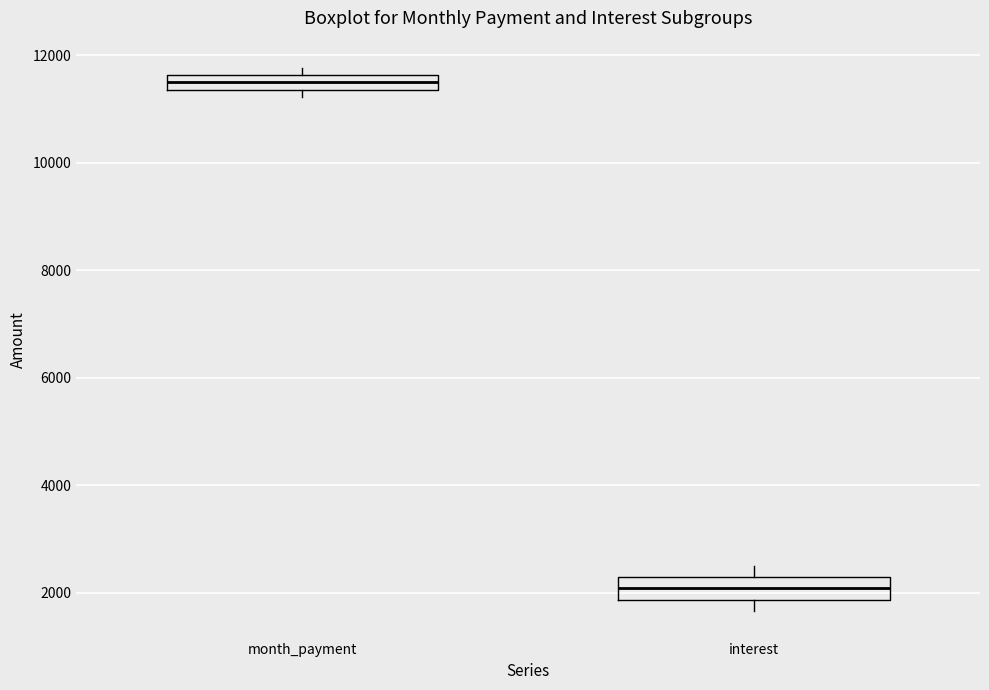

Which box's median line is the highest?

month_payment